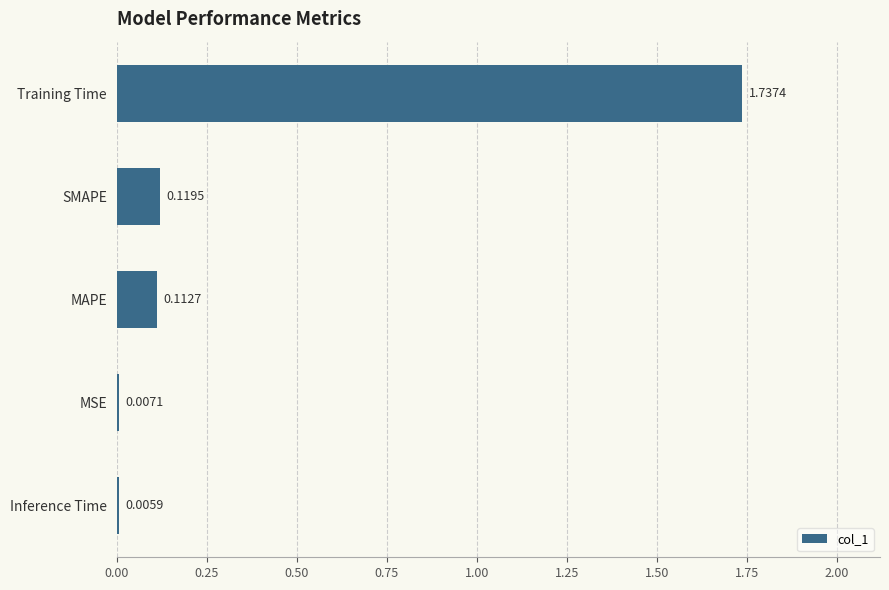

Where is the data nearest to the value 0?

Inference Time